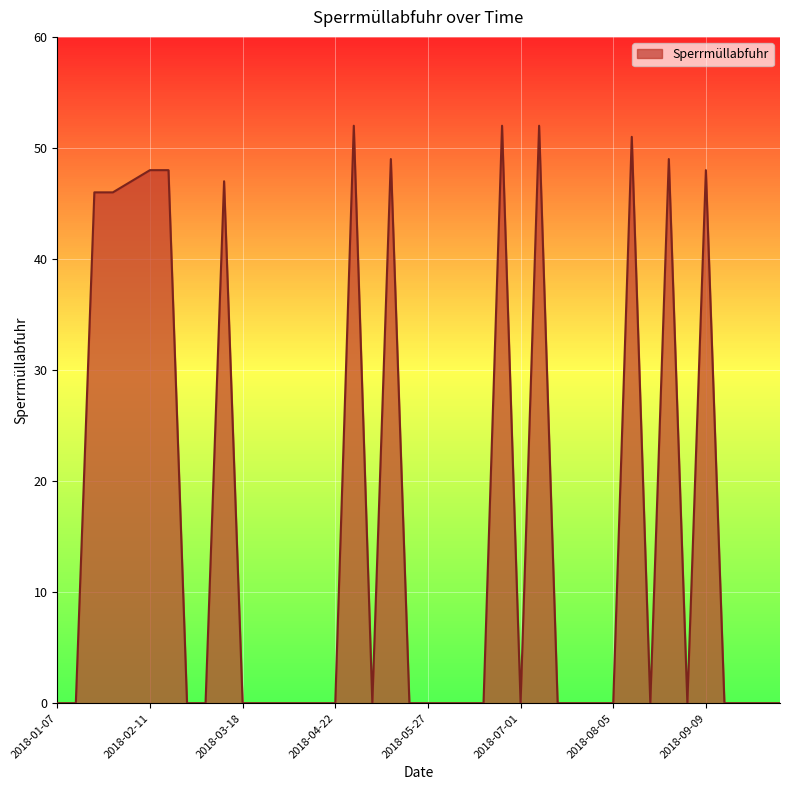

What is the average value?

16